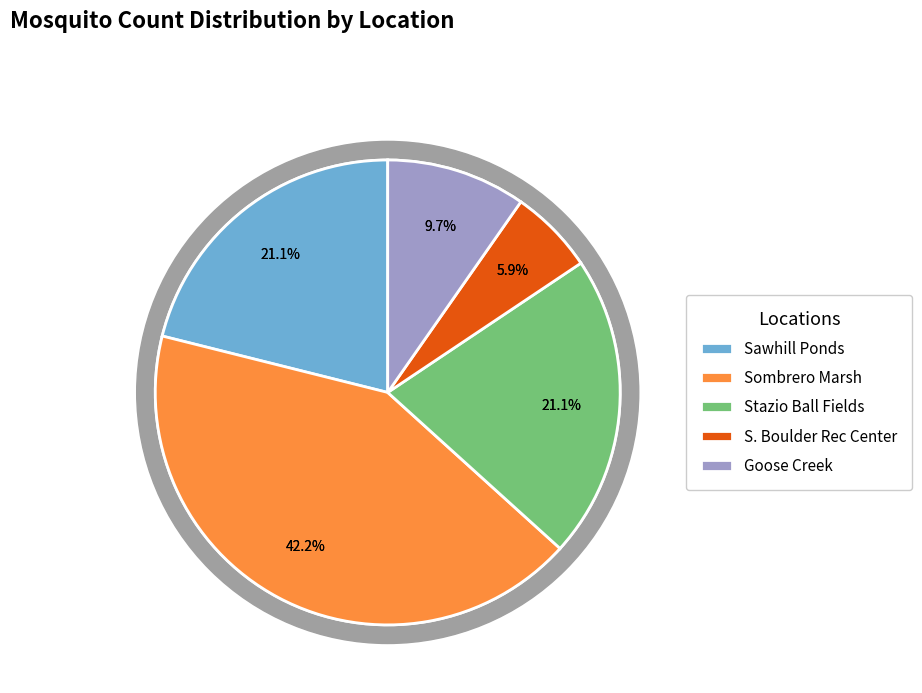

Count the number of slices in the pie.

5